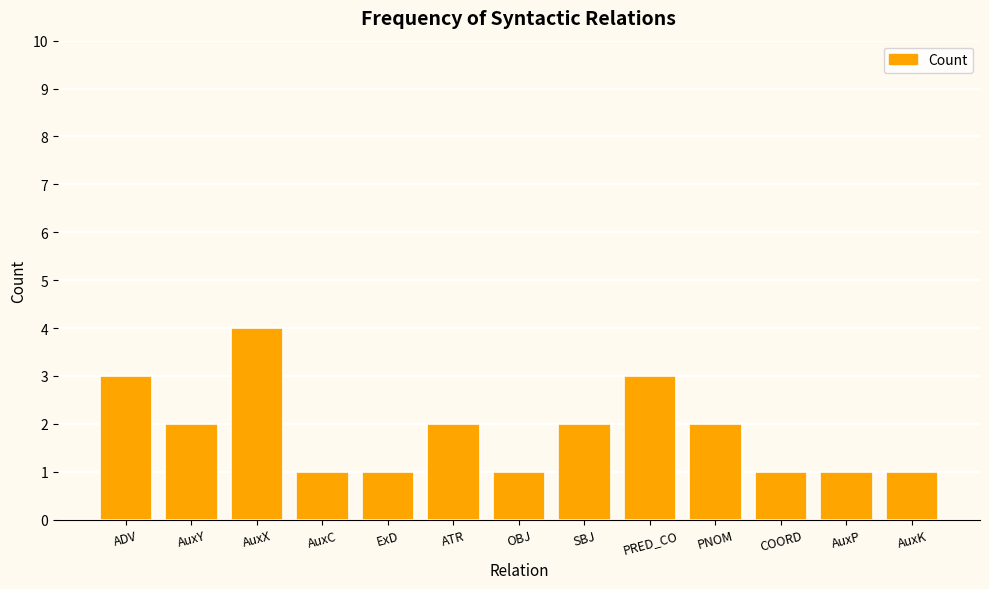

Approximately how many times larger is the value at COORD compared to ExD?

1.0